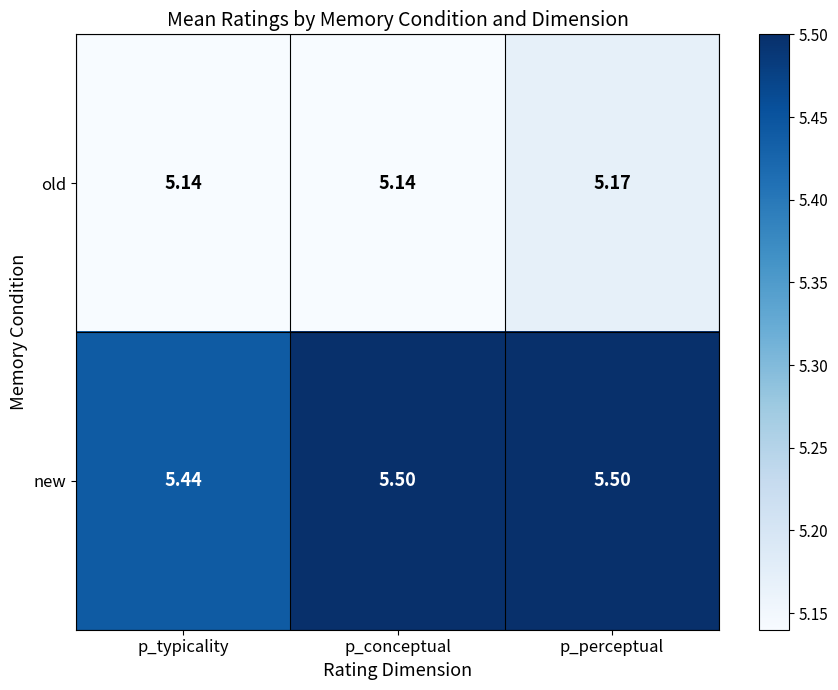

List the series in order of their overall mean, highest first.

new, old